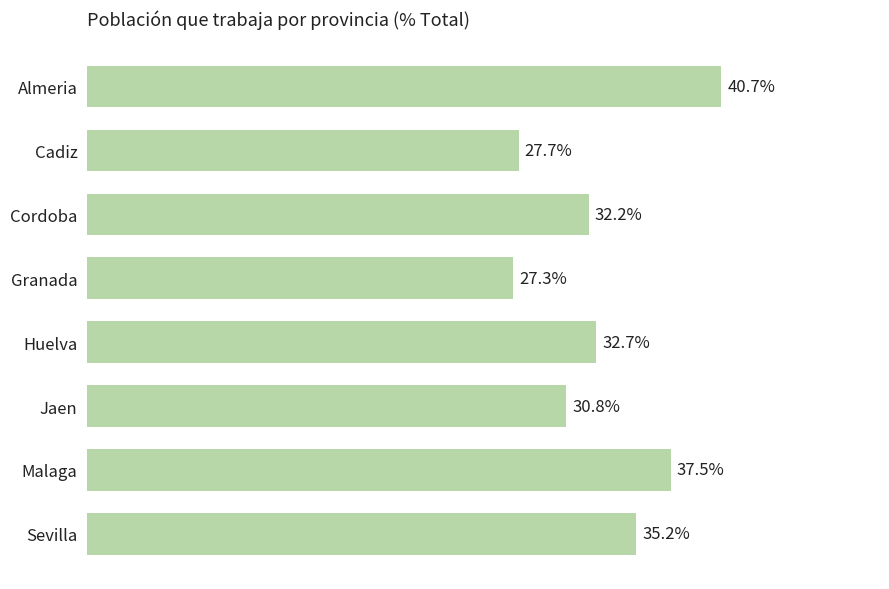

Are the bars horizontal?

Yes